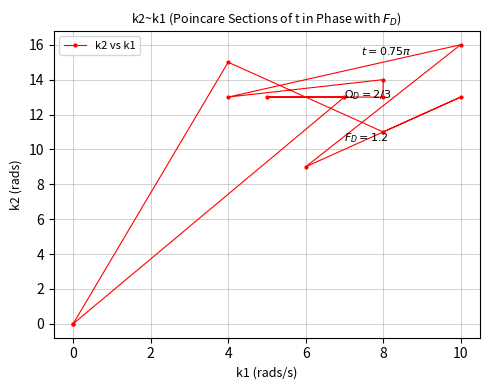

How many points are higher than both their immediate neighbors (excluding endpoints)?

4